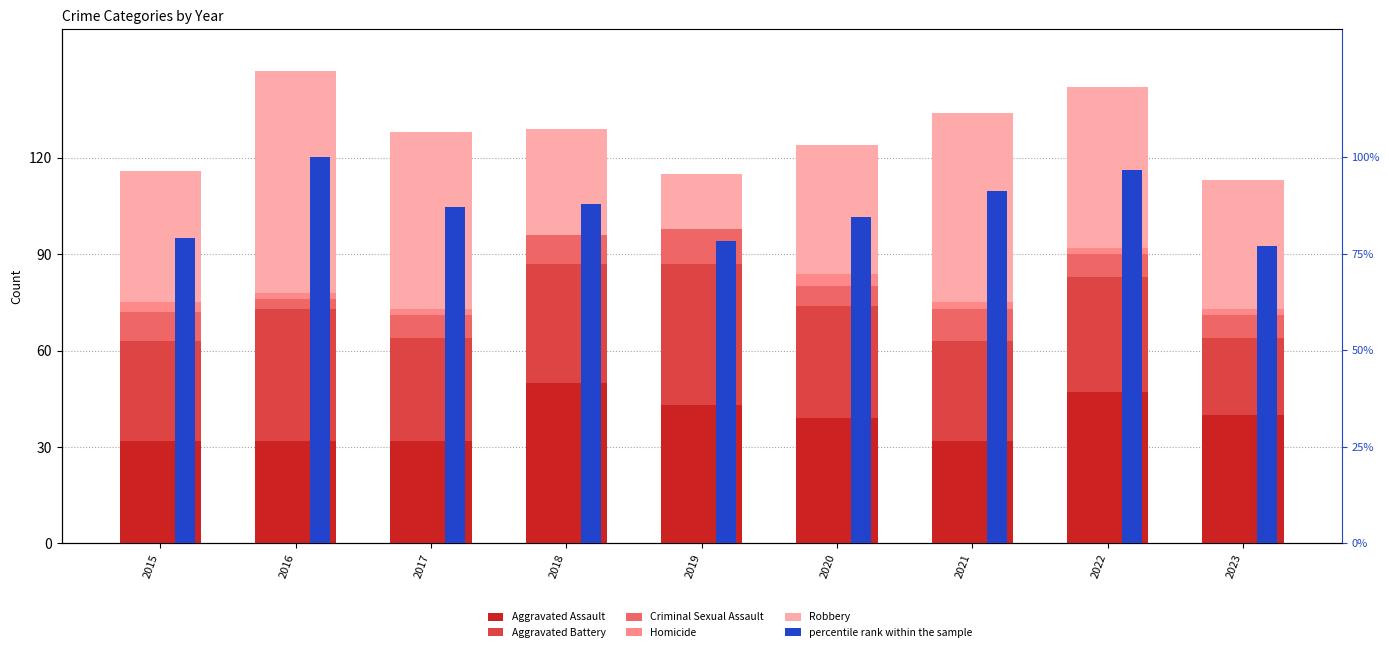

What is the value of the Robbery bar at the 3rd from the left?

55.0